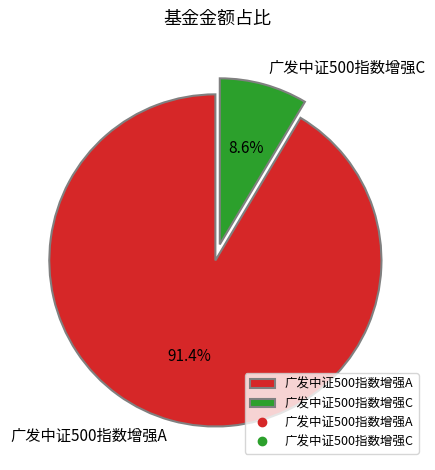

How many segments does this pie chart have?

2